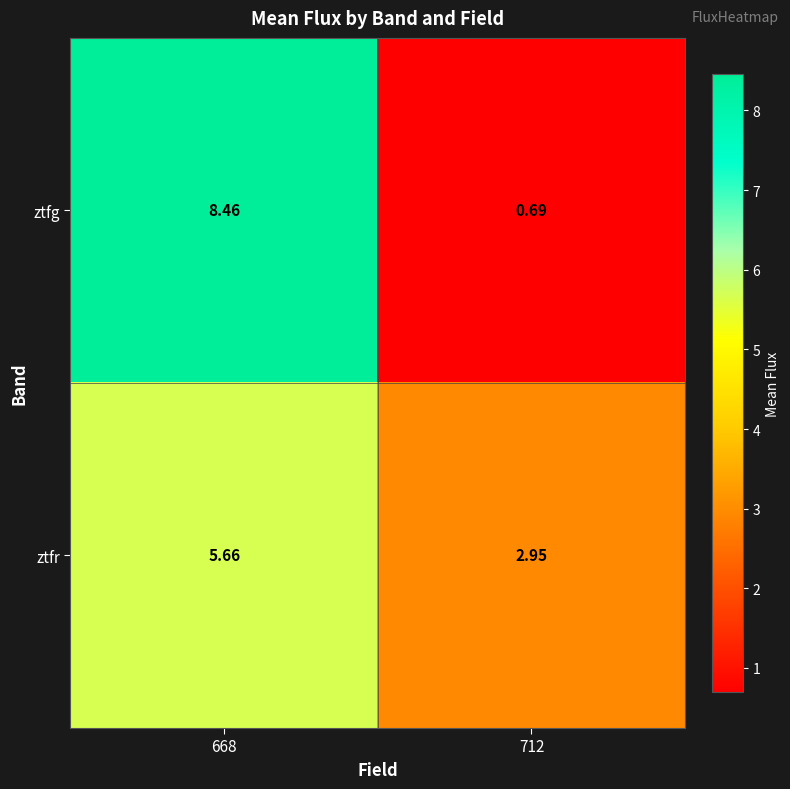

Which series has the widest spread of values?

ztfg